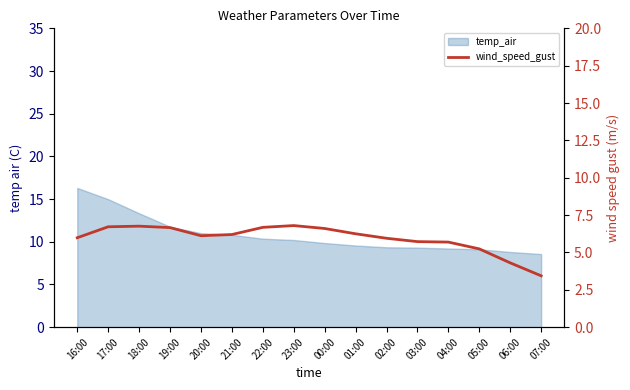

True or false: there are more than 2 points higher than both neighbors.

False